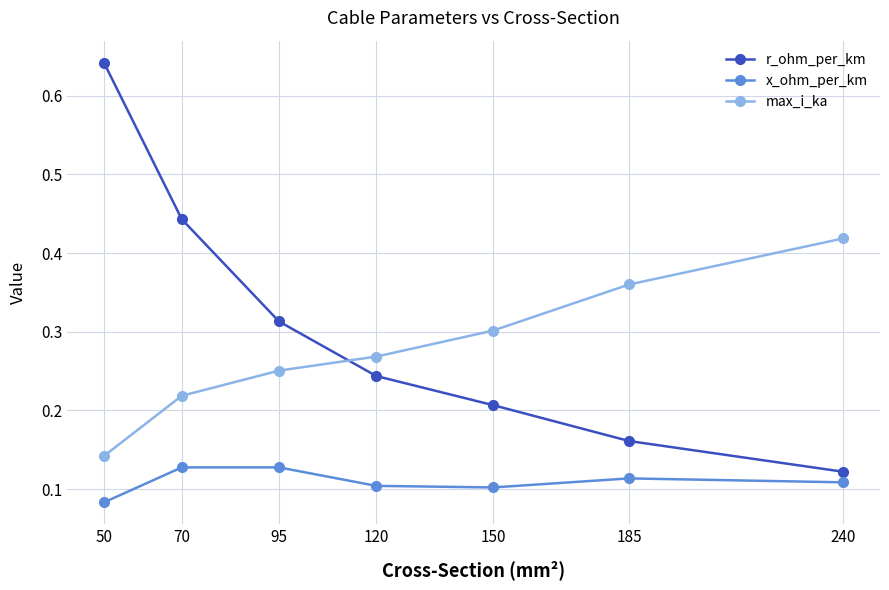

What is the sum of all max_i_ka values?

2.0